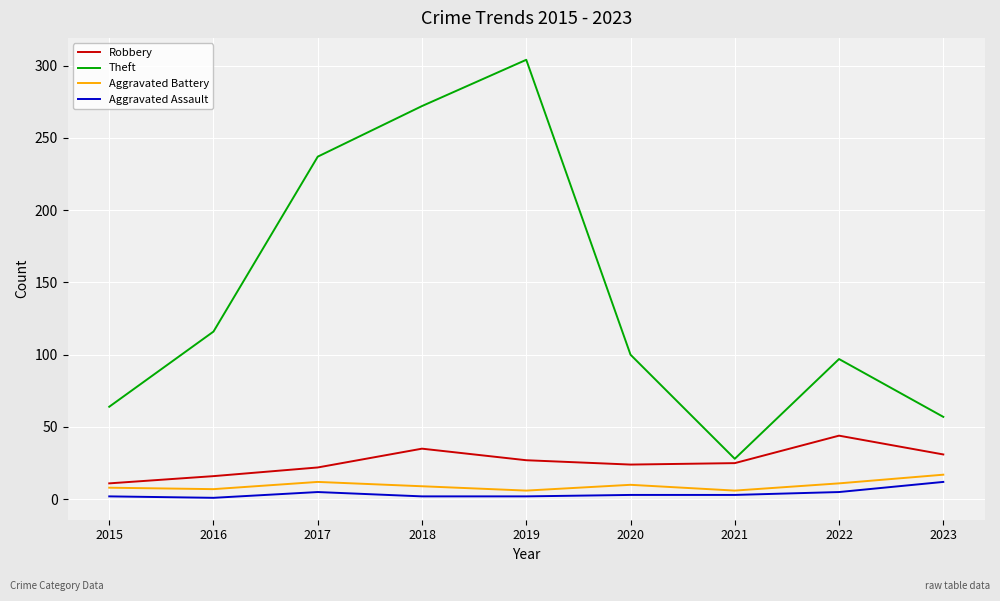

Is the value of Robbery at 2020 greater than the value of Aggravated Assault at 2020?

Yes